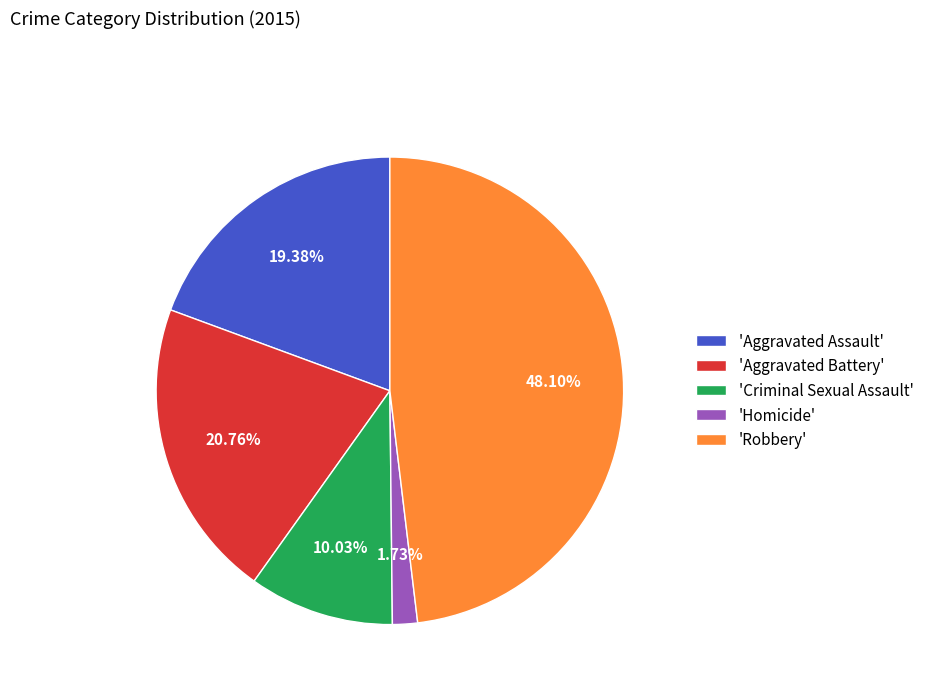

Between 'Aggravated Battery' and 'Criminal Sexual Assault', which is larger?

'Aggravated Battery'